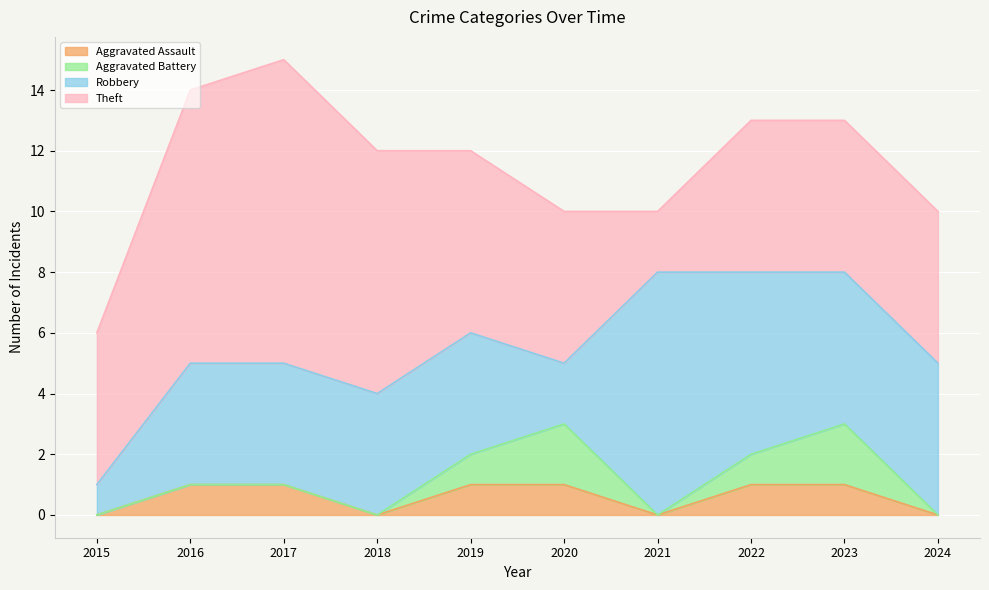

Is it true that Robbery equals 2 at 2020?

True